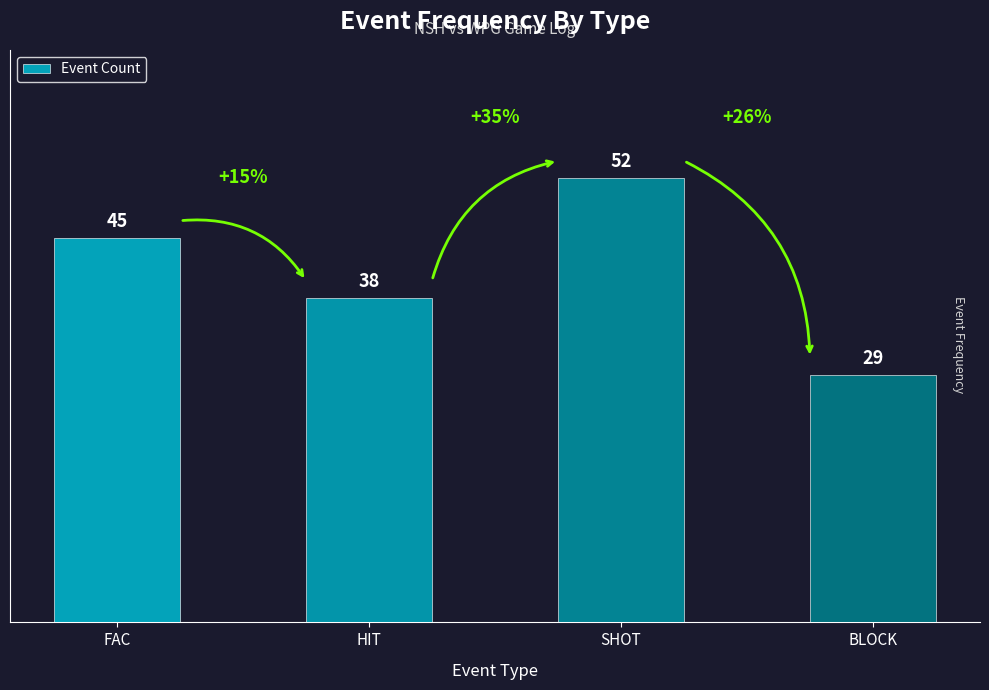

At which category does the chart reach its minimum across all series?

BLOCK